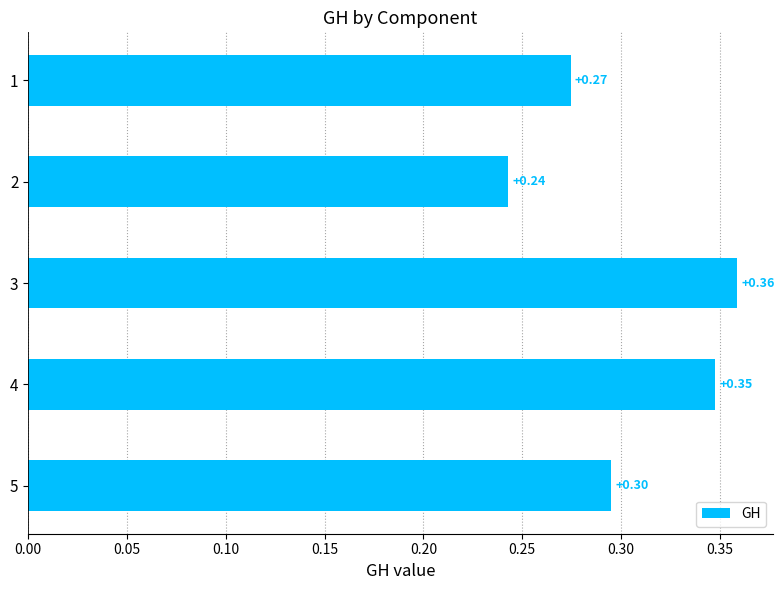

Which has a higher value, 3 or 5?

3